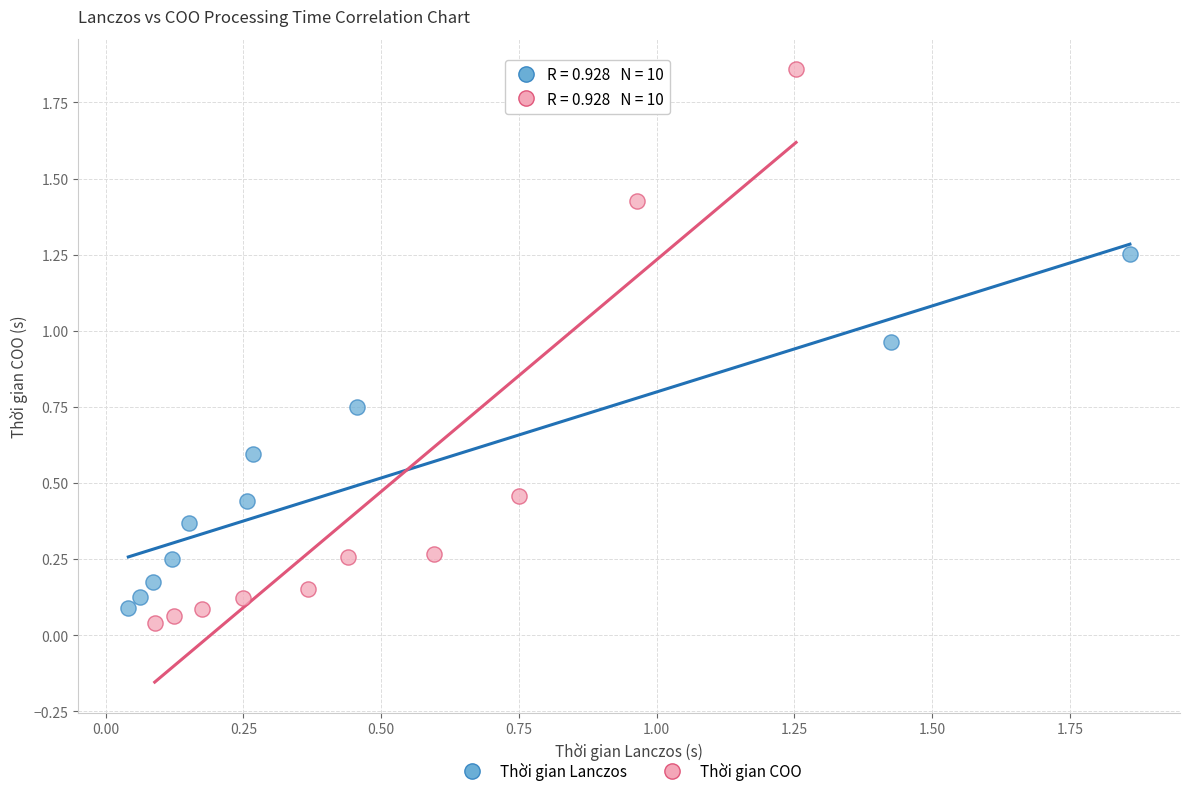

Which series contains the lowest Y value?

Thời gian COO